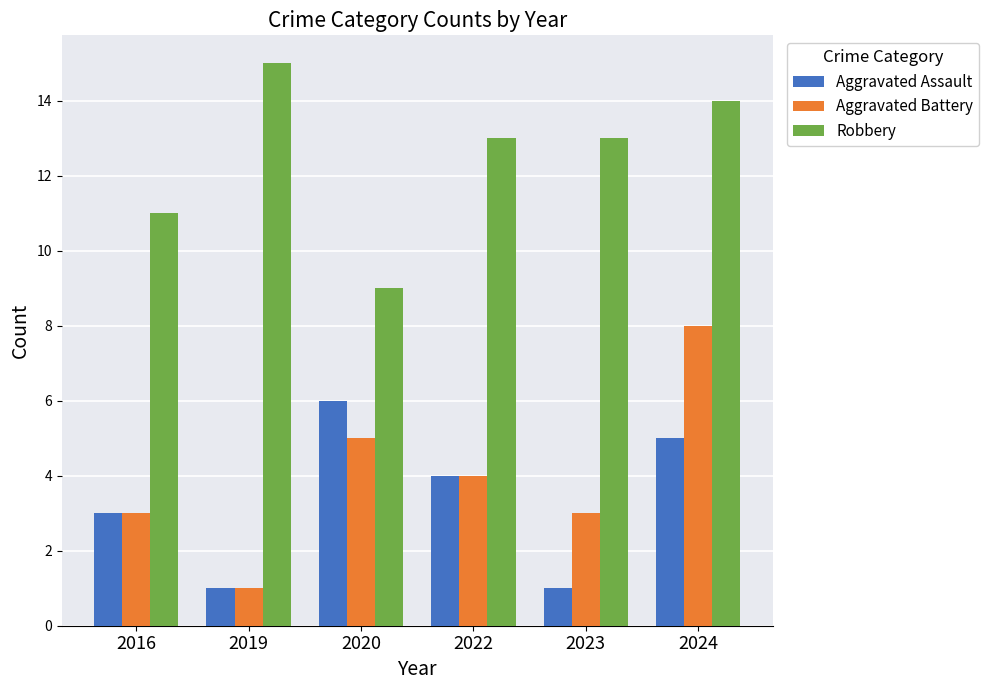

Does the chart contain any negative values?

No